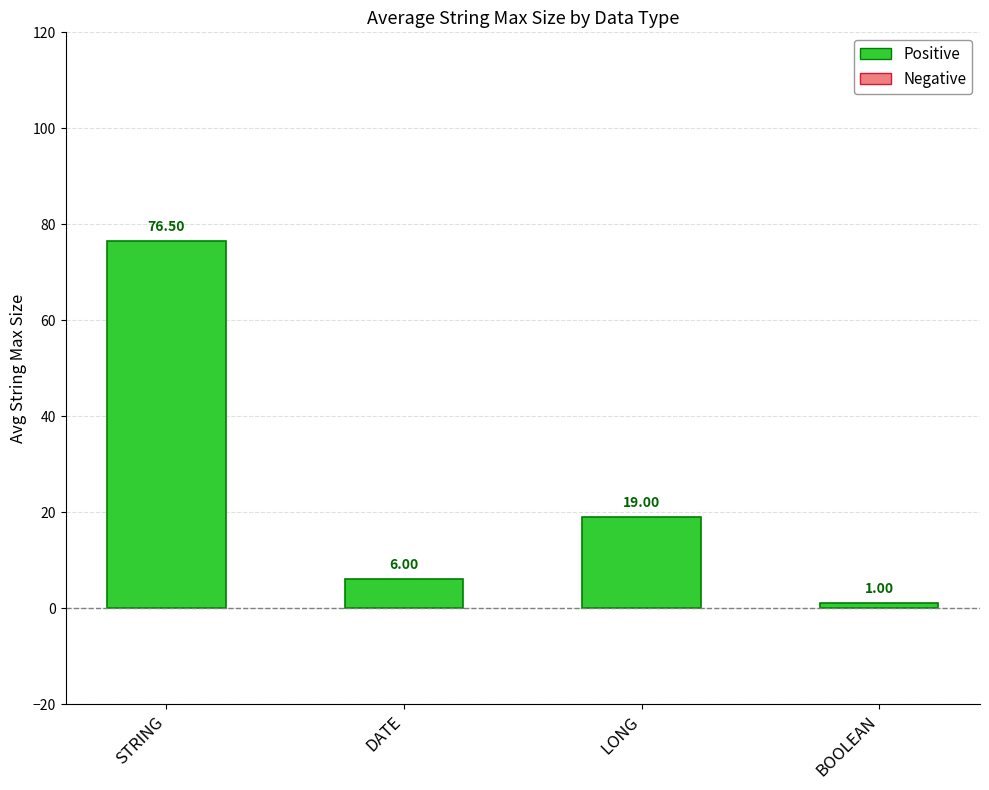

List the labels in order of value, largest first.

STRING, LONG, DATE, BOOLEAN